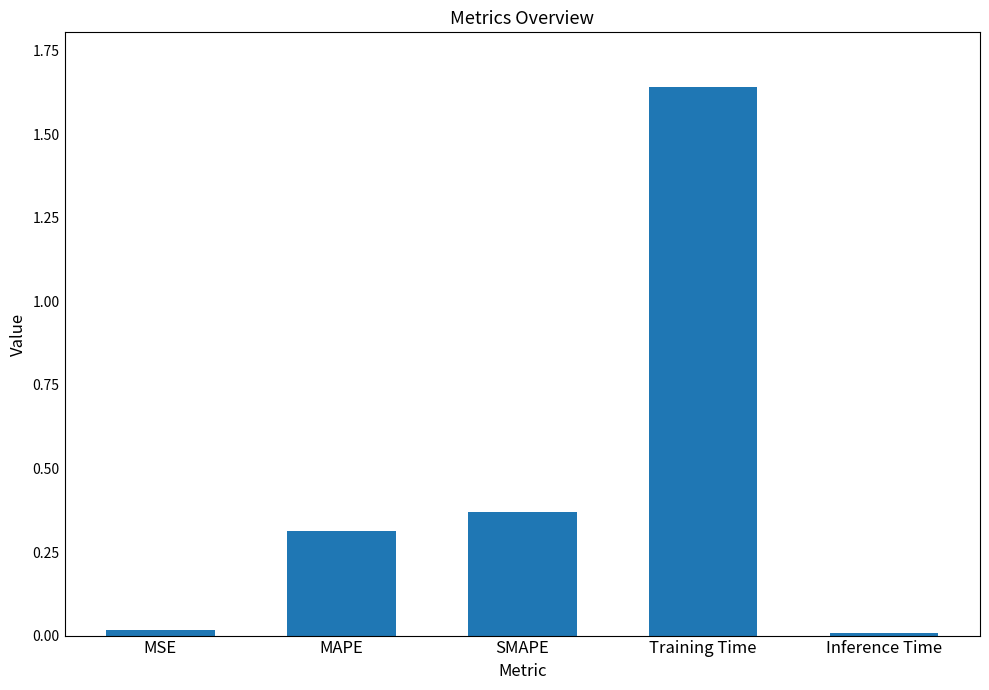

Between MAPE and SMAPE, which is larger?

SMAPE